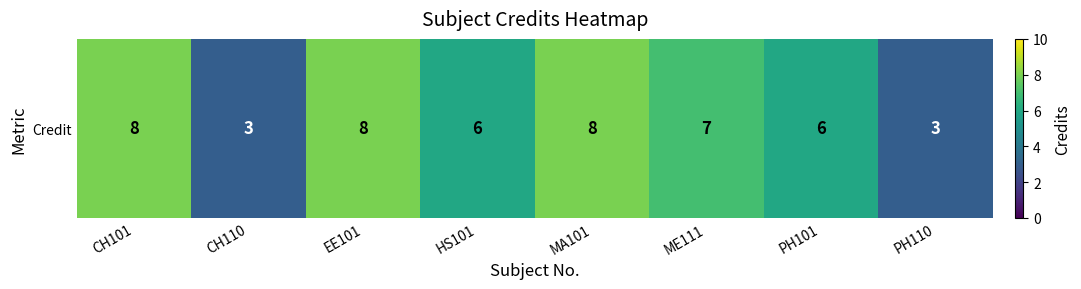

What is the average value?

6